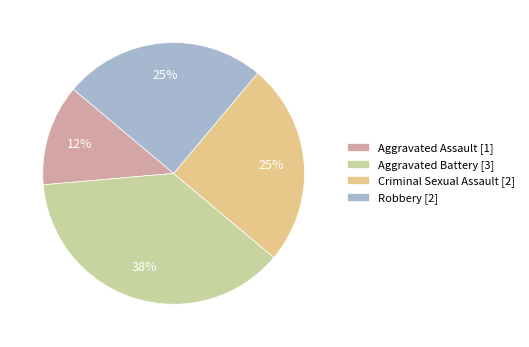

To the nearest percent, what percentage of the pie is Criminal Sexual Assault [2]?

25%